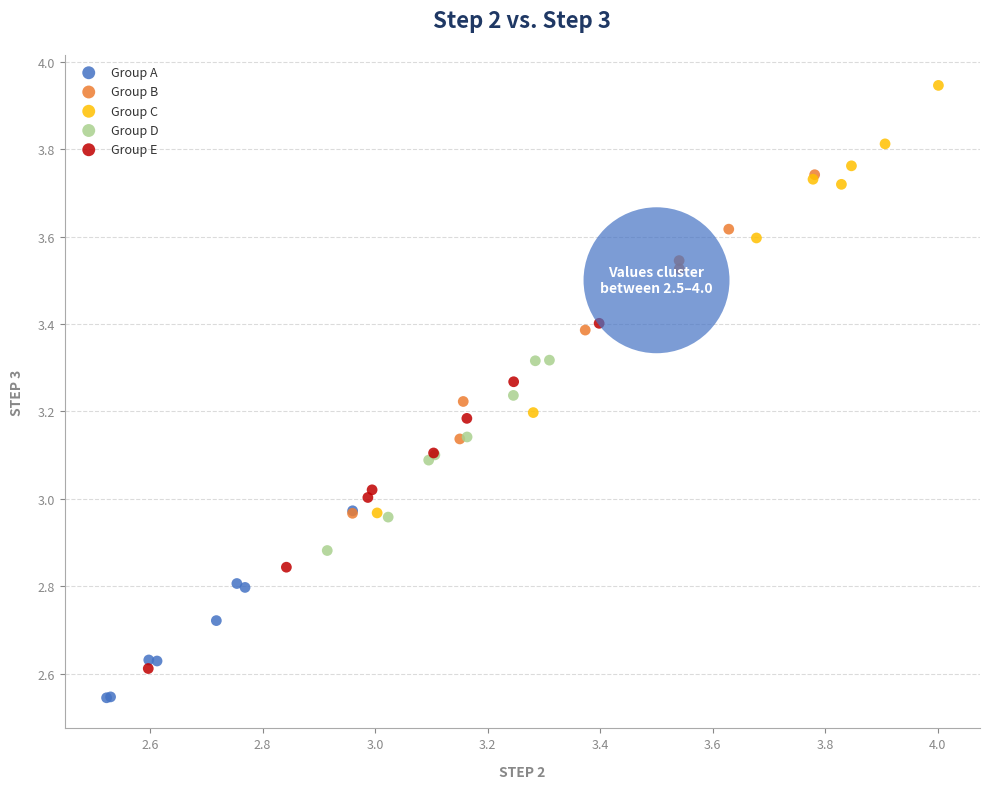

Which series reaches the maximum Y coordinate?

Group C